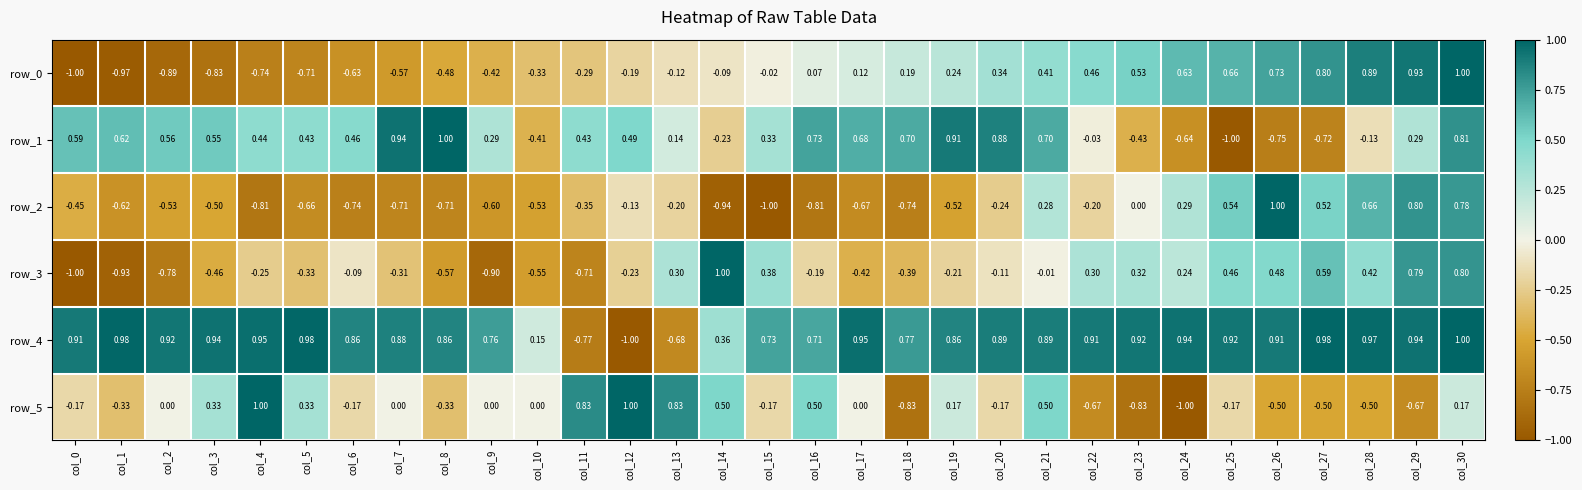

What is the maximum value for row_4?

1.0